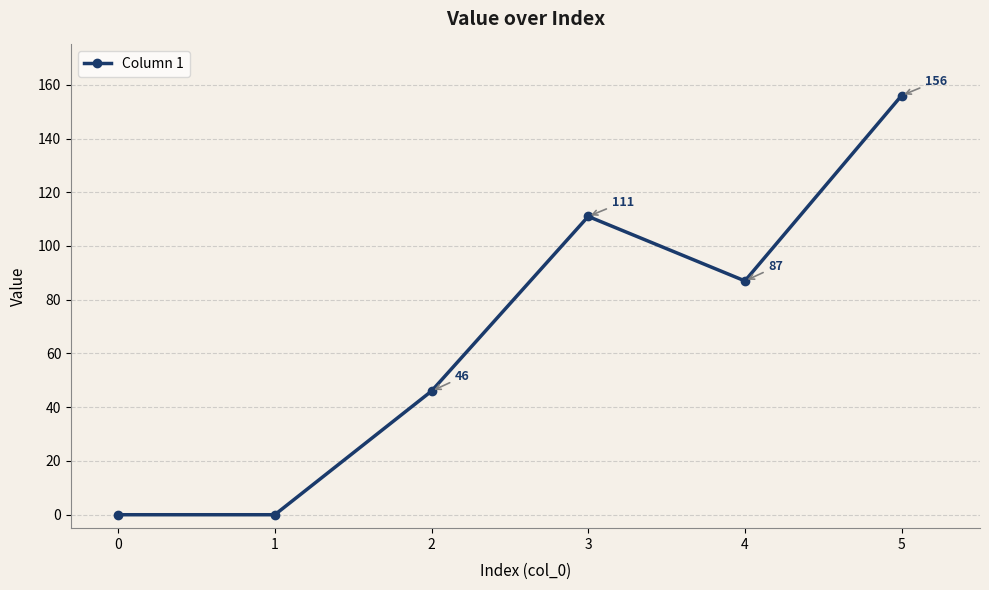

Which has a higher value, 1 or 5?

5